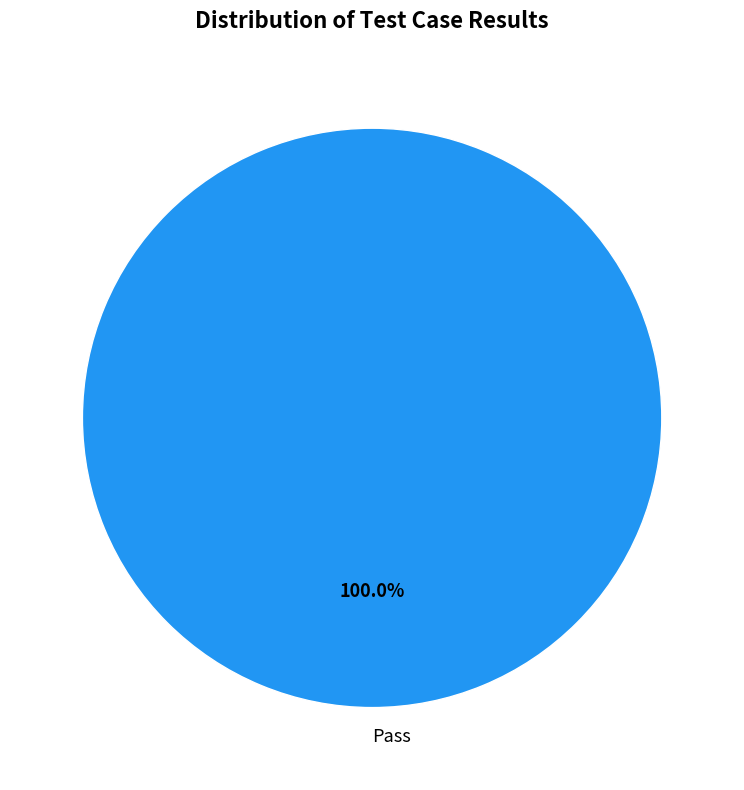

How many segments does this pie chart have?

1